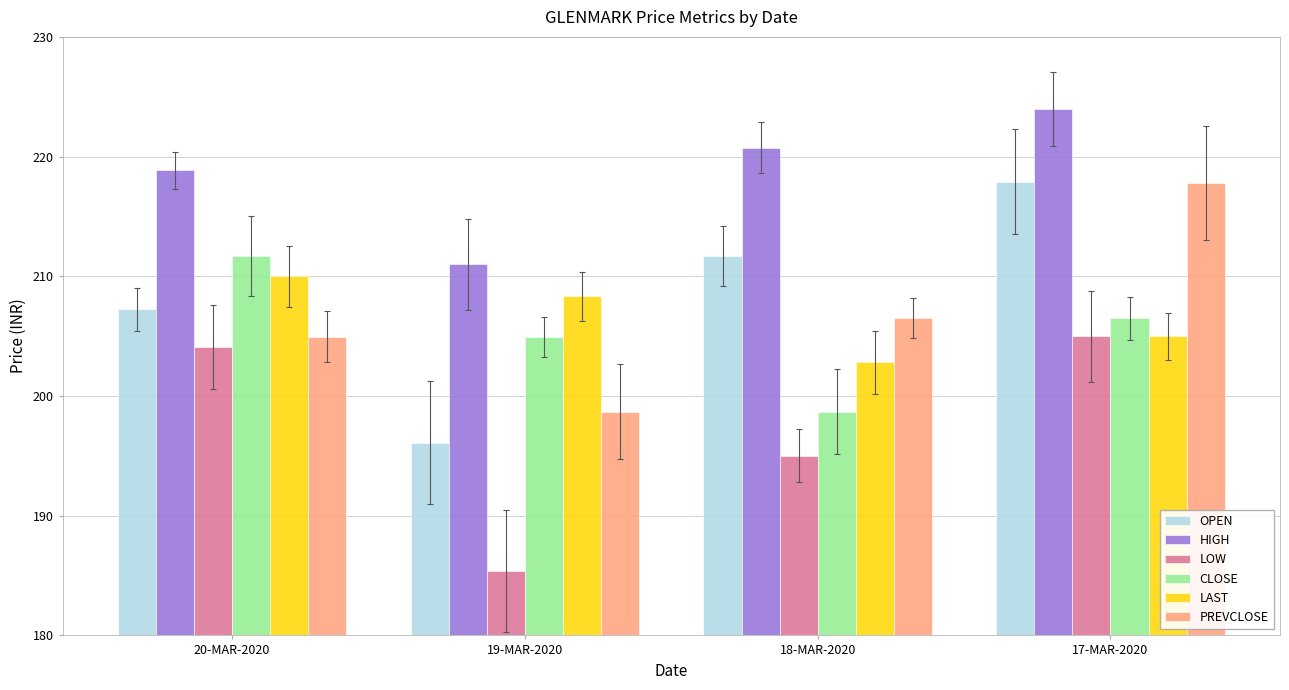

Is the value of HIGH at 18-MAR-2020 greater than the value of PREVCLOSE at 17-MAR-2020?

Yes